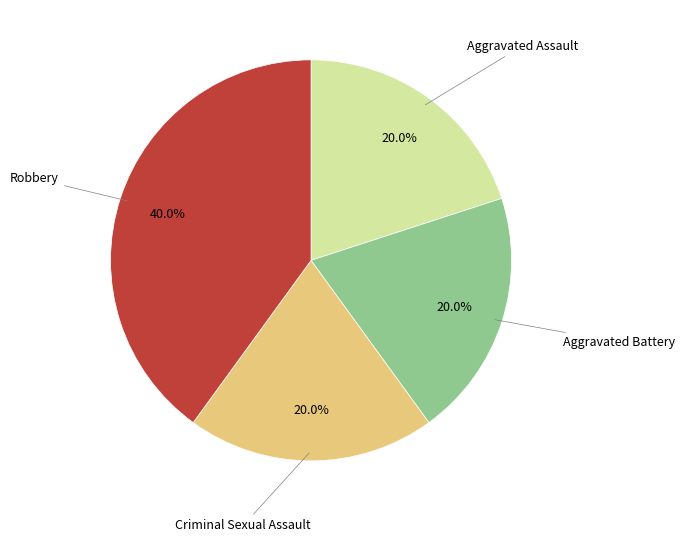

Does any single category account for the majority?

No